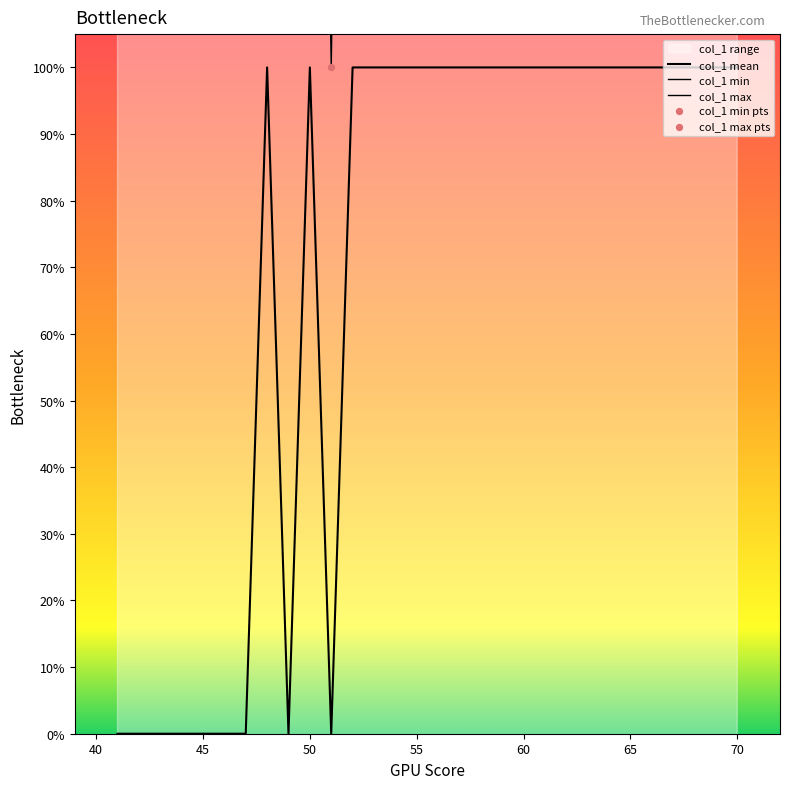

Which series has the widest spread of Y values?

col_1 min